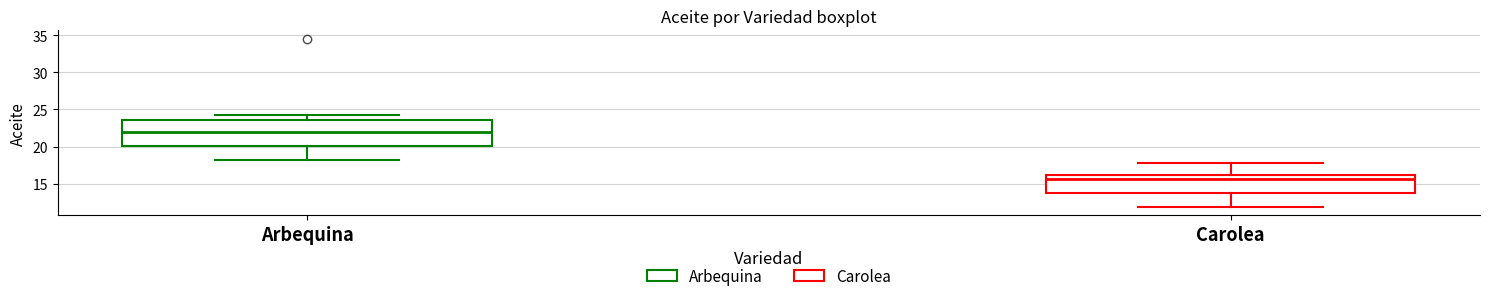

Which box's median line is the highest?

Arbequina